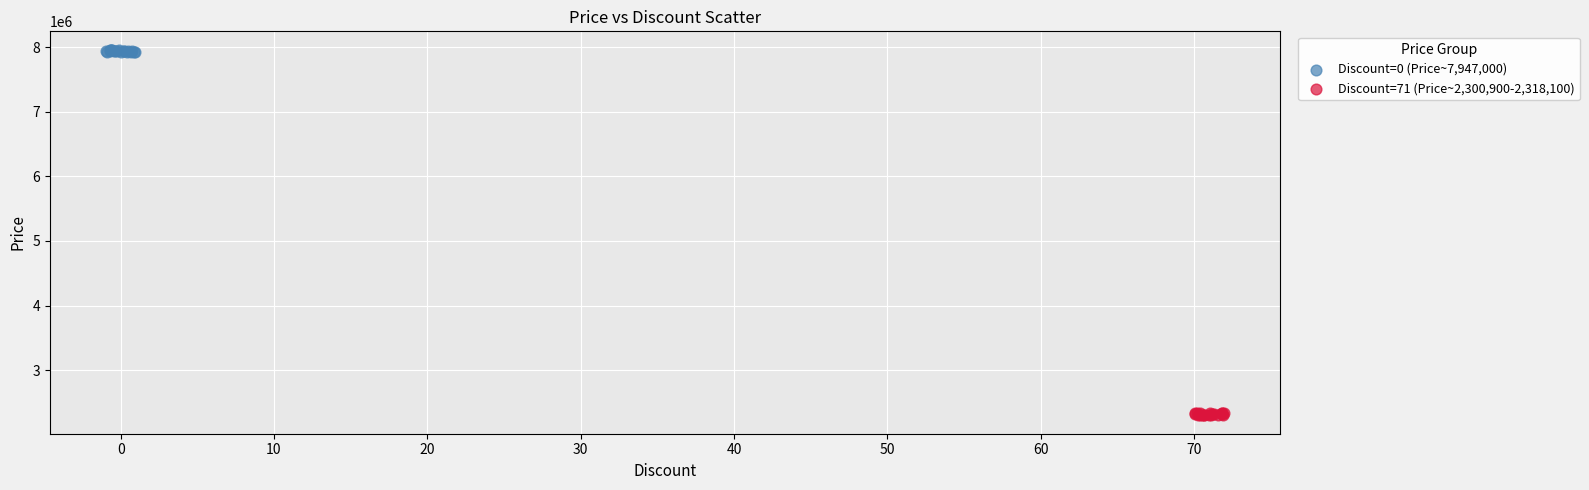

Which series contains the highest Y value?

Discount=0 (Price~7,947,000)